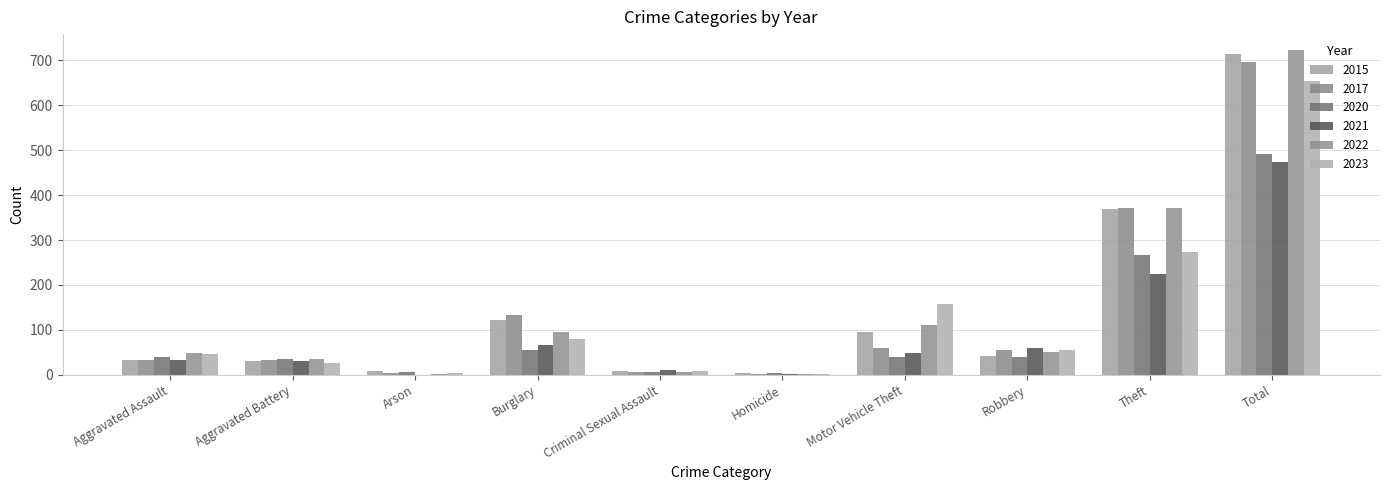

What are all the series names shown in the legend?

2015, 2017, 2020, 2021, 2022, 2023